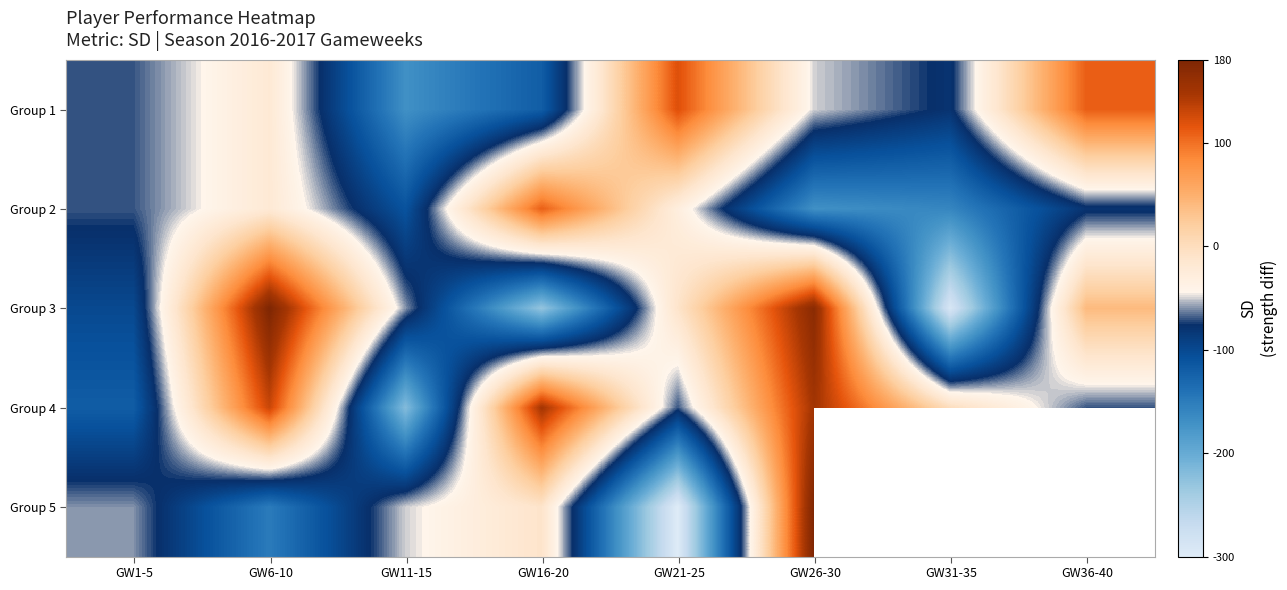

What is the sum of the Group 3 values at GW36-40 and GW21-25?

30.0